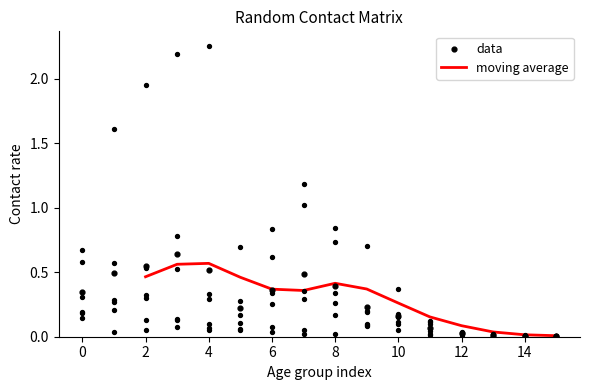

The value of moving average at 14 is 0.0. True or false?

True